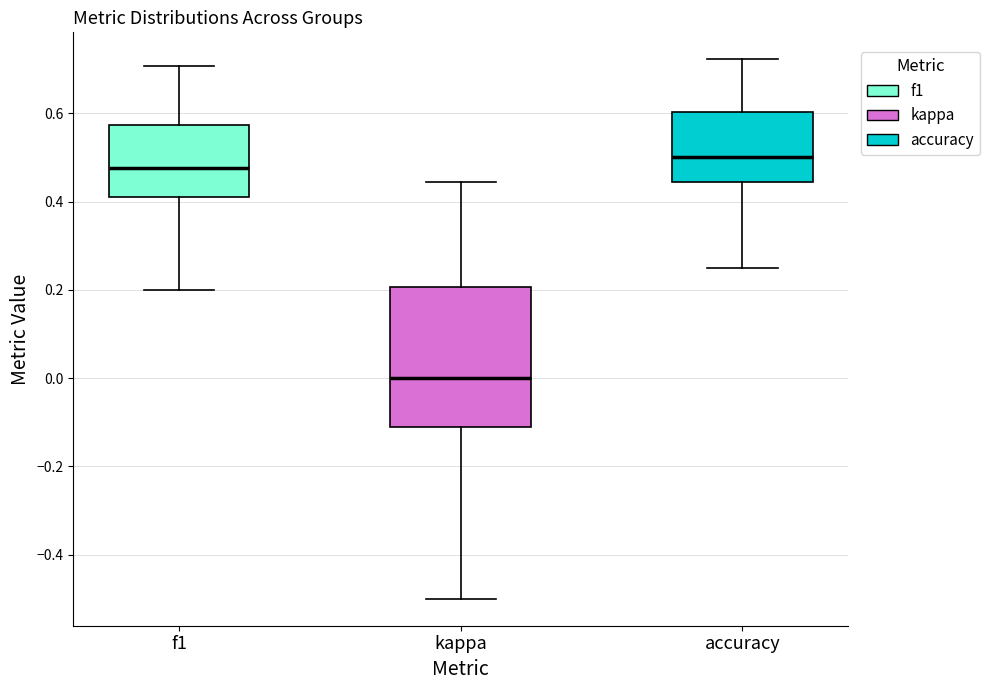

Which box has the highest median line?

accuracy